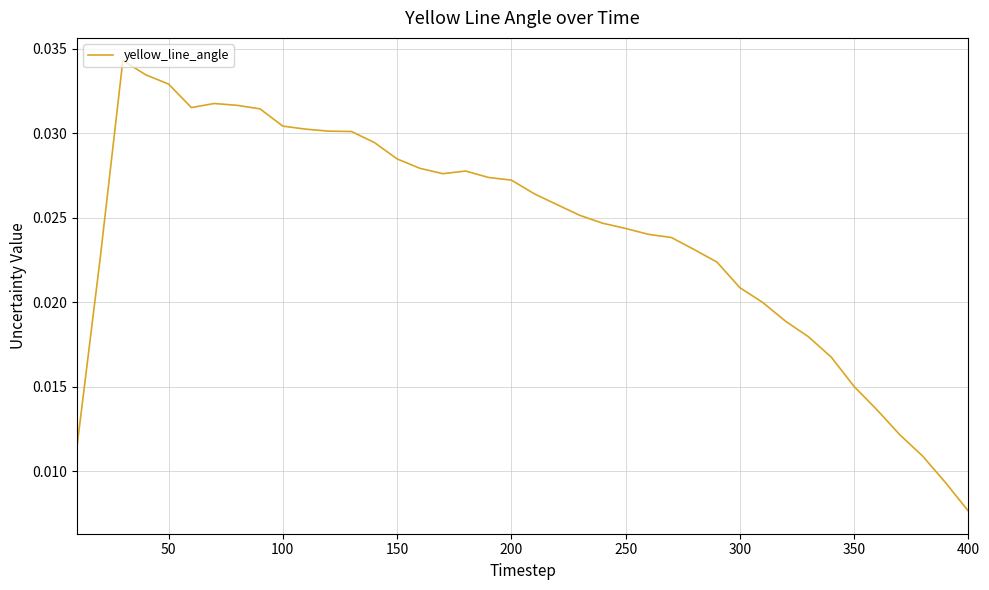

At which label is the value closest to 0?

400